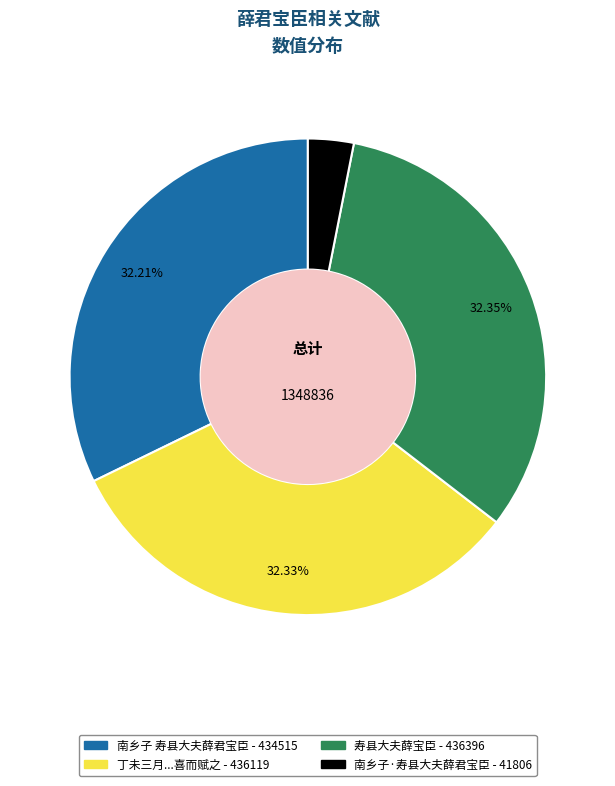

Is there a majority slice in this chart?

No